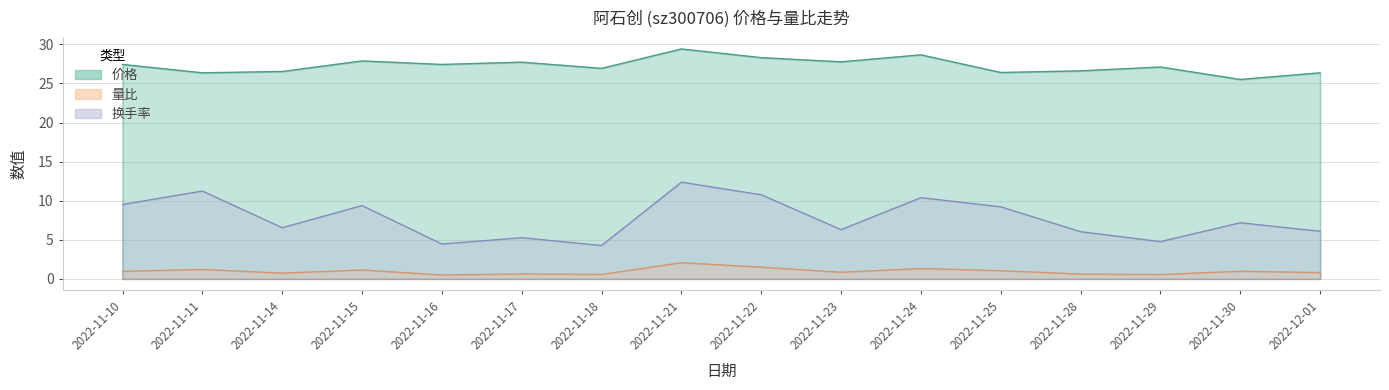

What is the maximum value shown in the chart?

29.4